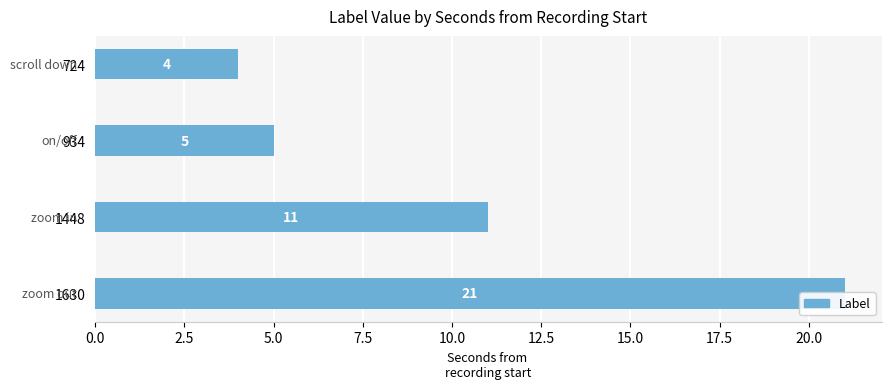

How many data points are above 11?

1